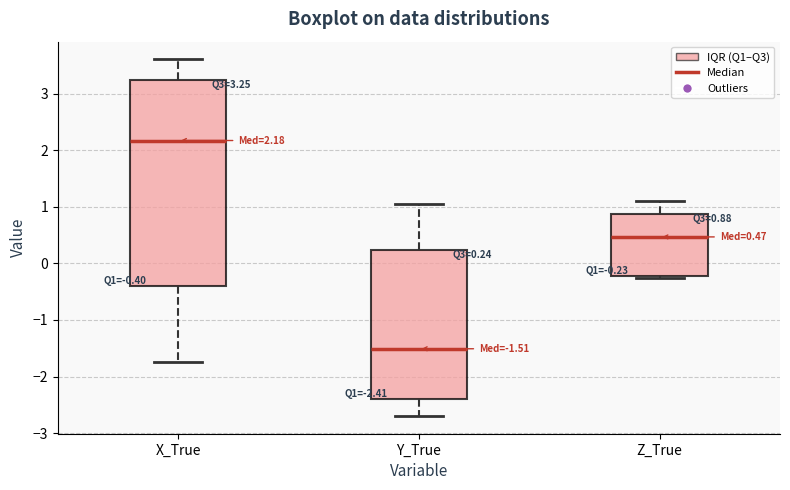

Which box is the tallest, from its lower edge to its upper edge?

X_True